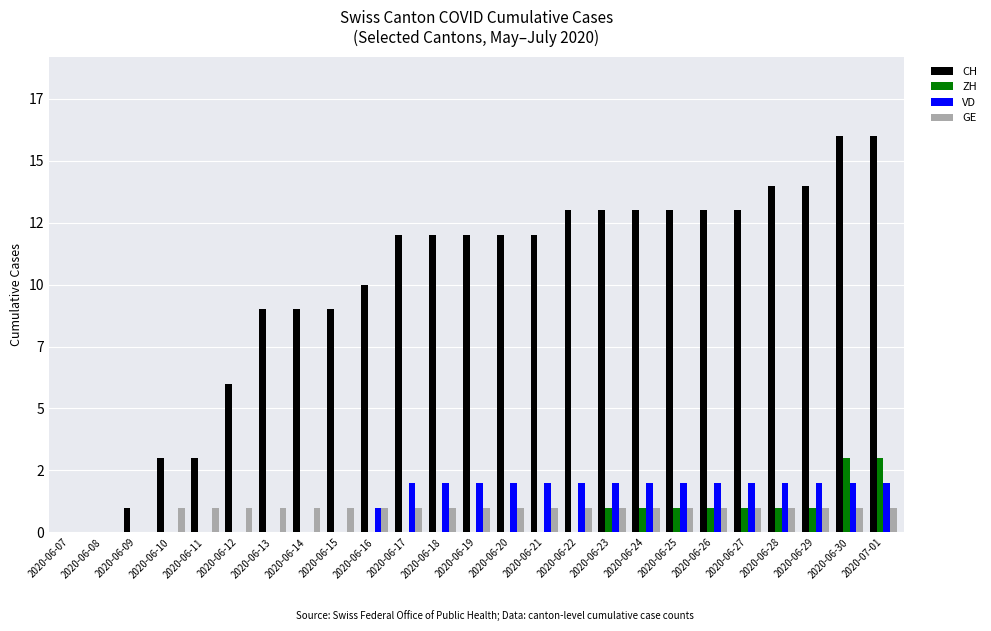

Does the chart contain stacked bars?

No